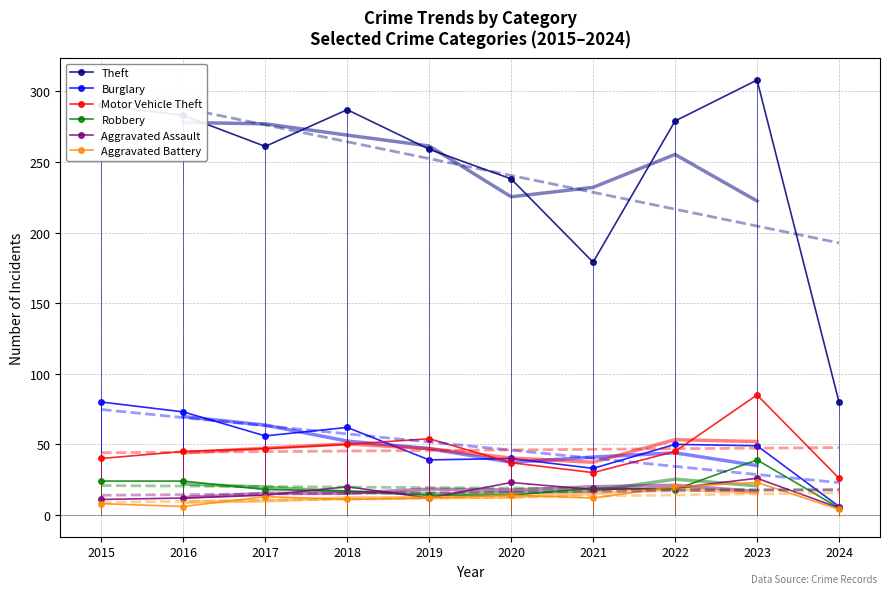

Reading left to right, extract all data points from this chart.

Theft: 290	283	261	287	259	238	179	279	308	80
Burglary: 80	73	56	62	39	40	33	50	49	6
Motor Vehicle Theft: 40	45	47	50	54	37	30	45	85	26
Robbery: 24	24	18	17	14	14	19	18	39	5
Aggravated Assault: 11	12	14	20	12	23	18	19	26	5
Aggravated Battery: 8	6	13	11	12	14	12	20	23	4